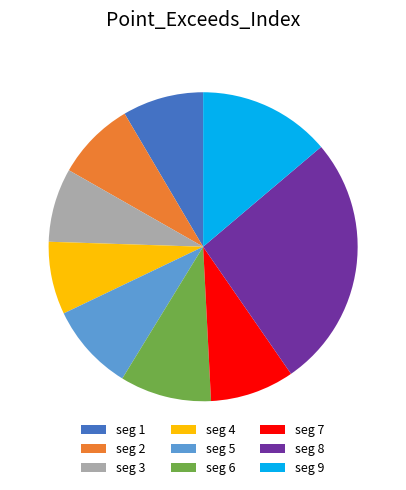

Which slice is the largest?

seg 8